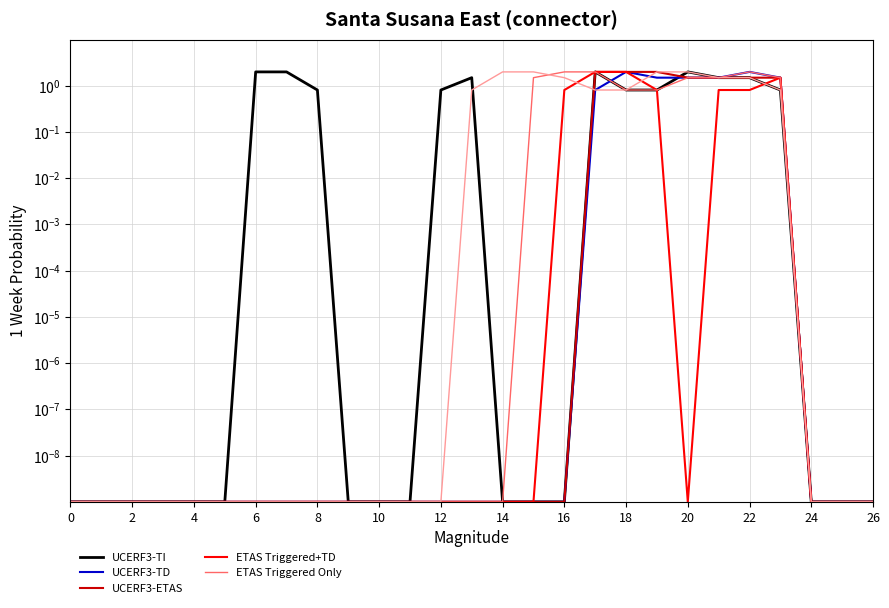

Is the value of UCERF3-TD at 21 greater than the value of ETAS Triggered+TD at 20?

Yes